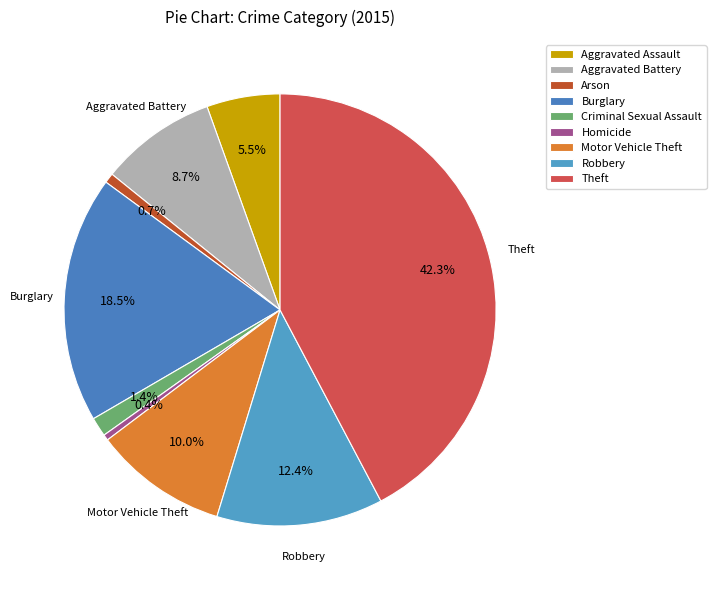

How many slices are in this pie chart?

9